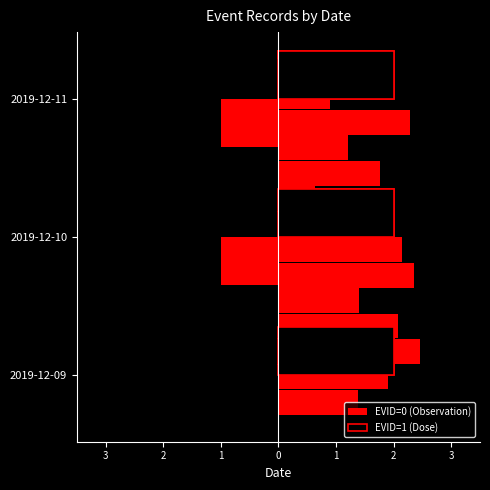

Does the chart contain any negative values?

Yes